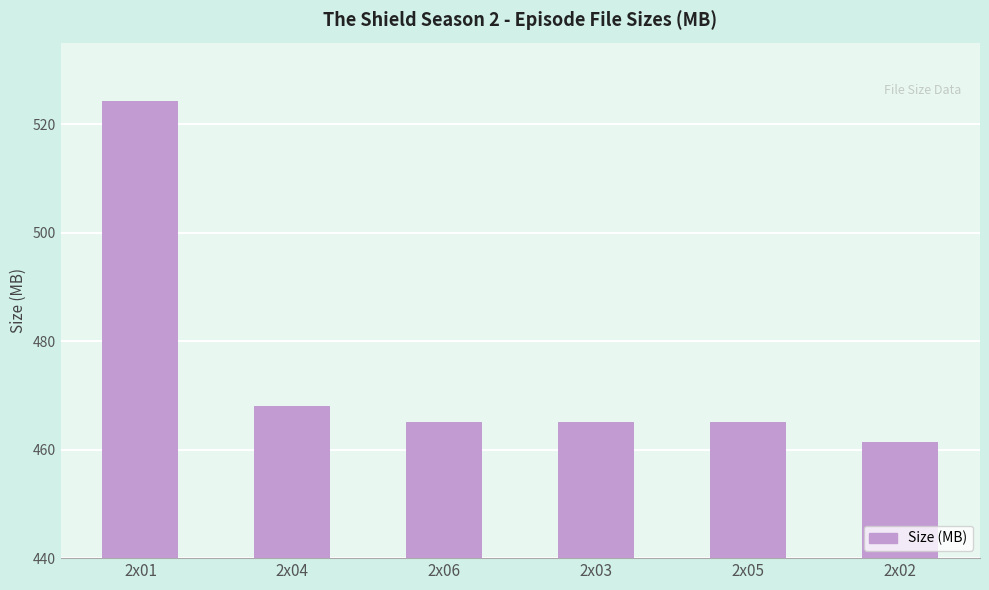

What is the change in value from 2x04 to 2x05?

-3.0